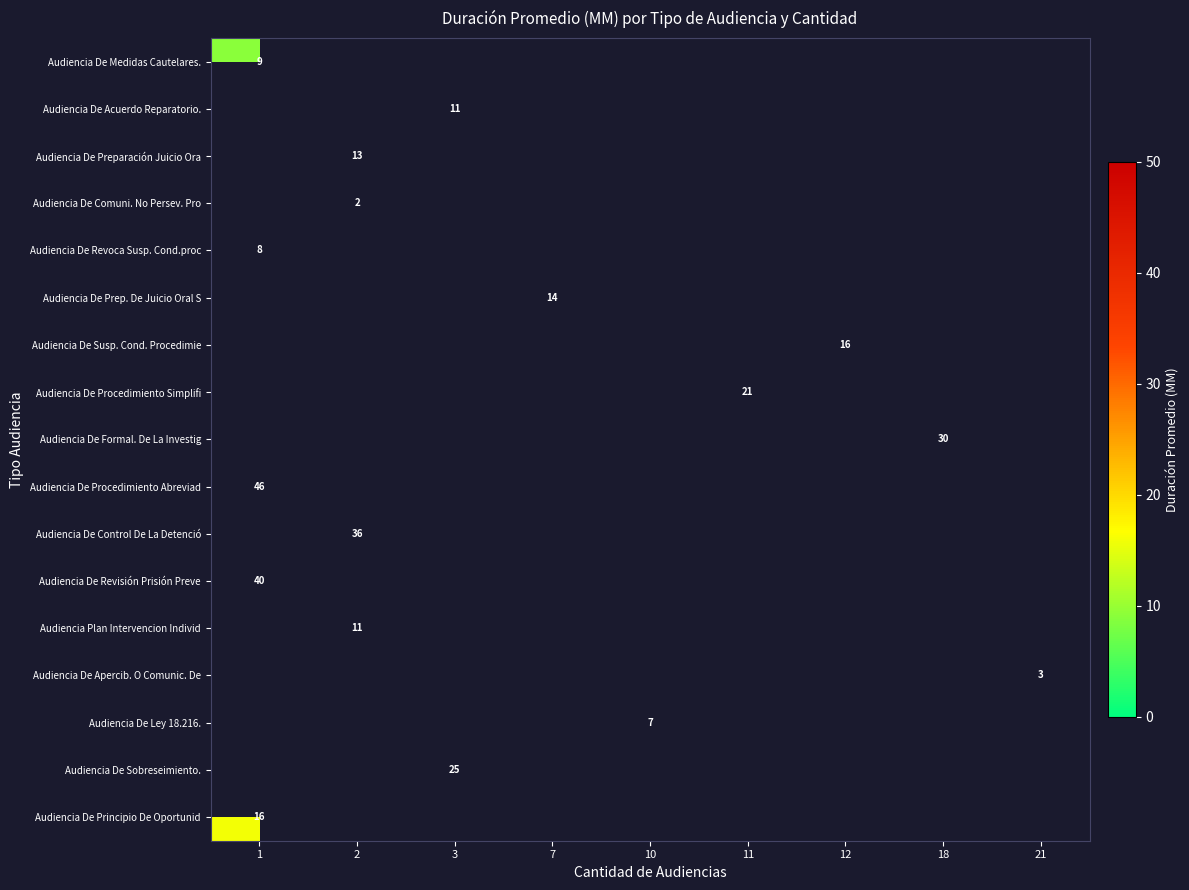

True or false: Audiencia De Revisión Prisión Preve has a value of 40 at 1.

True